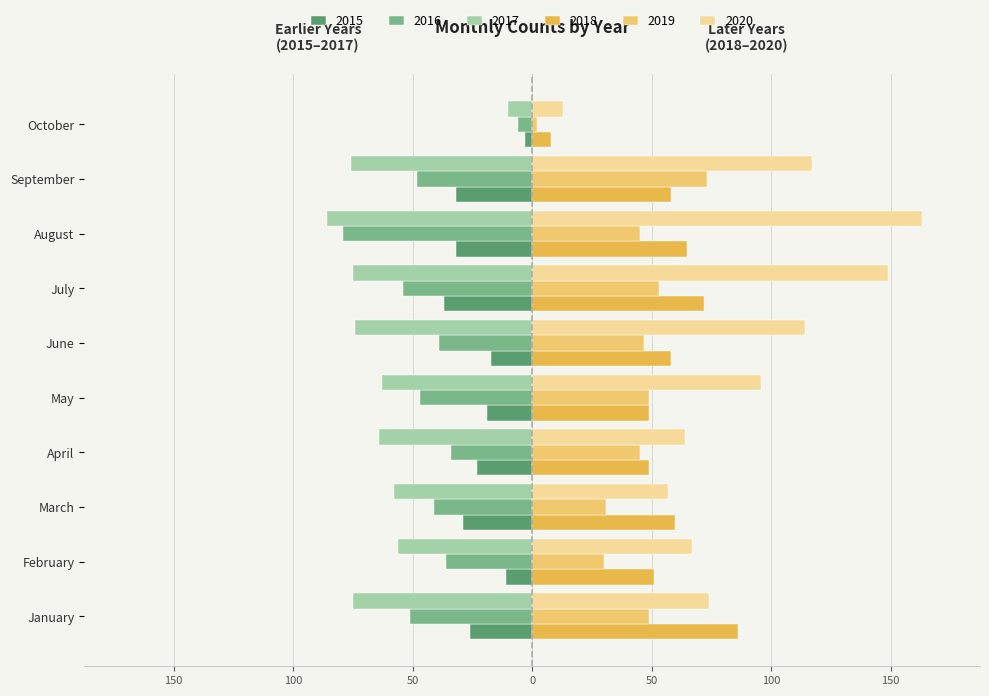

Rank the categories by 2020 value from highest to lowest.

August, July, September, June, May, January, February, April, March, October